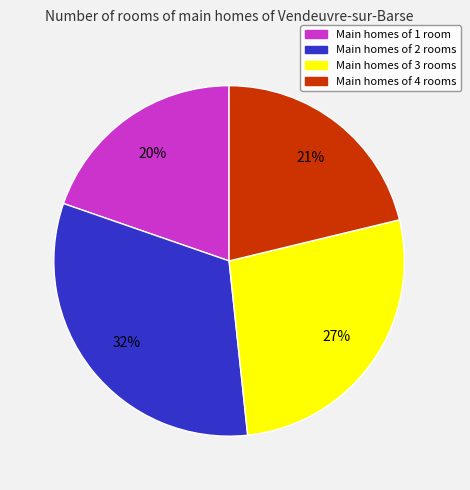

To the nearest percent, what is the difference between the largest and smallest slice percentages?

12%